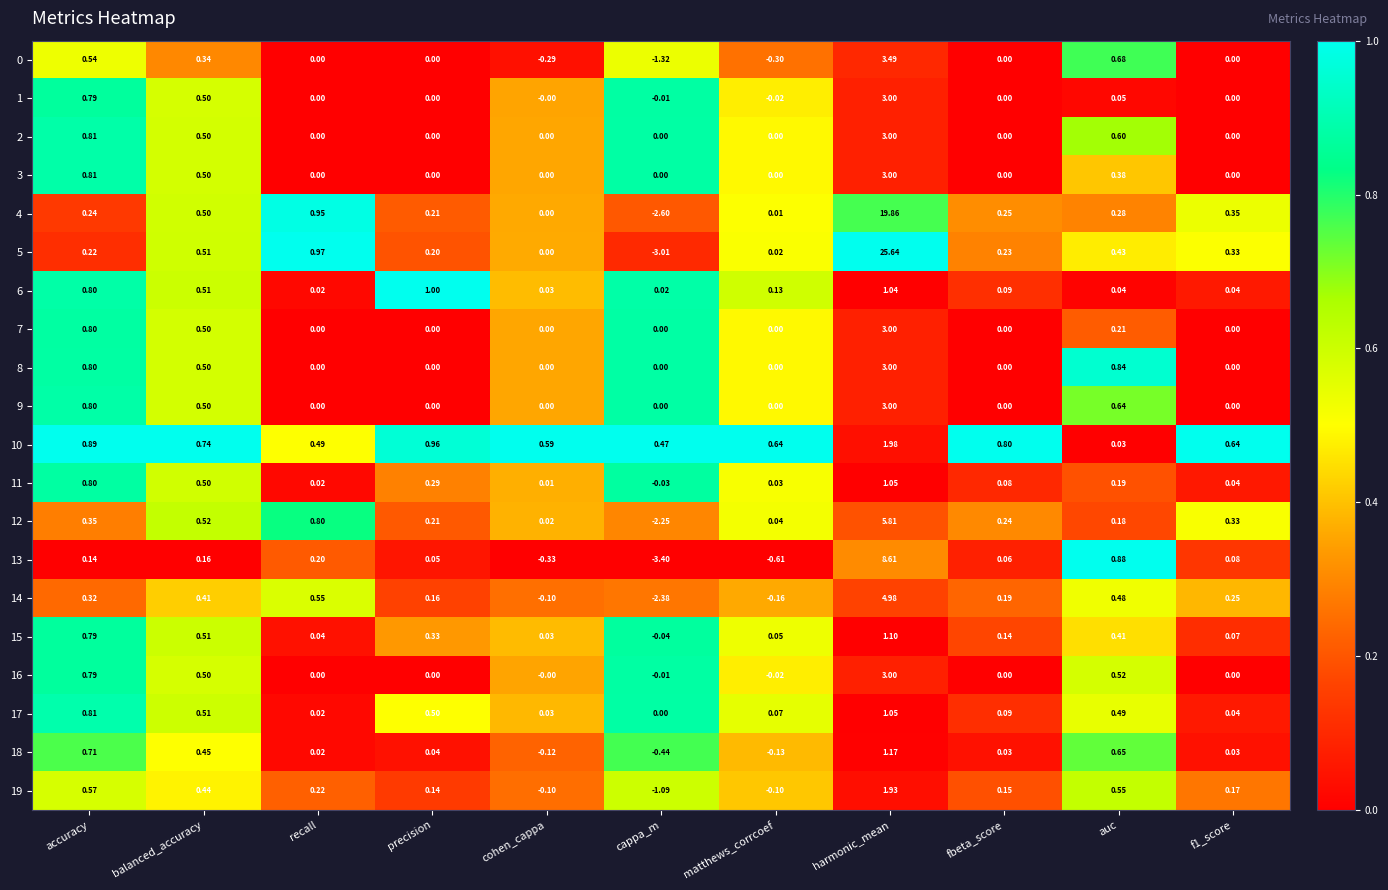

Which label corresponds to the smallest value in the chart?

cappa_m